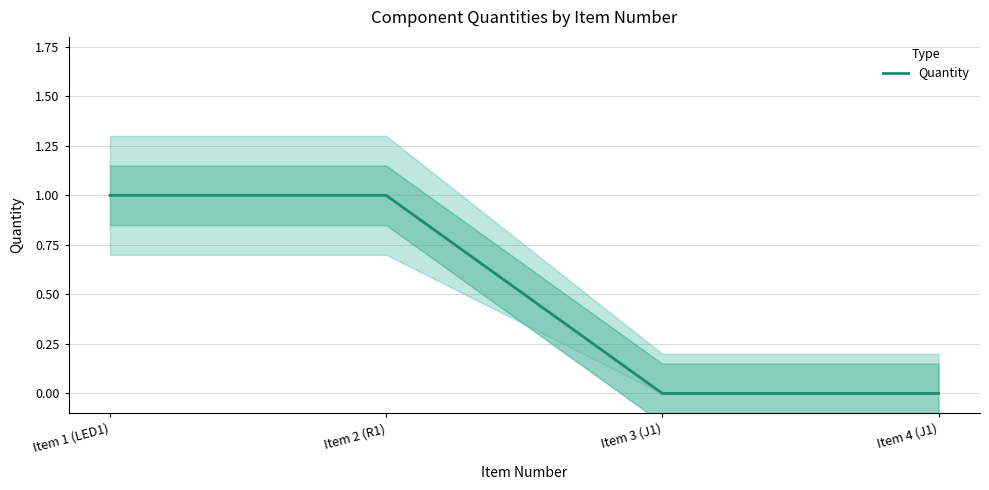

True or false: there are more than 2 points higher than both neighbors.

False